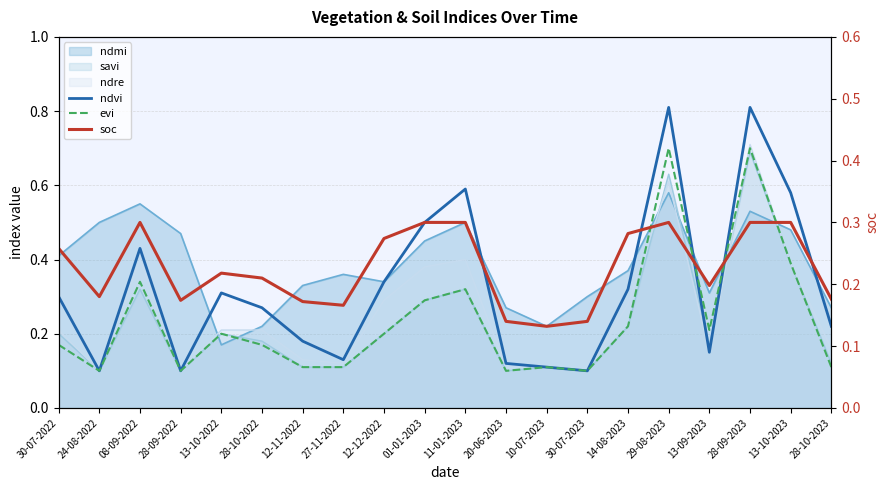

The soc series shows 0.2 at 28-09-2022. True or false?

True